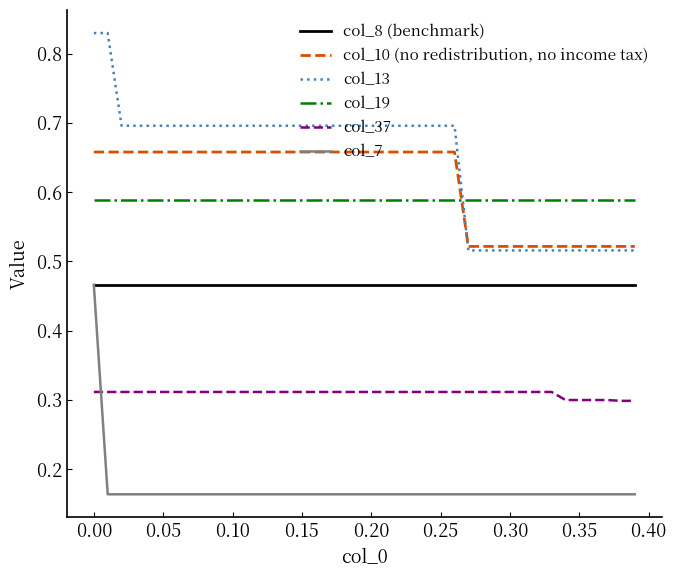

True or false: col_19 and col_7 cross at least once.

False